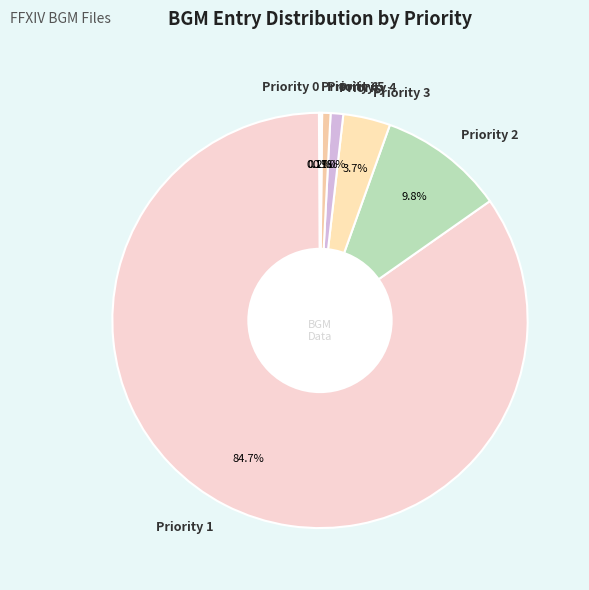

What percentage is the Priority 4 slice, to the nearest percent?

1%